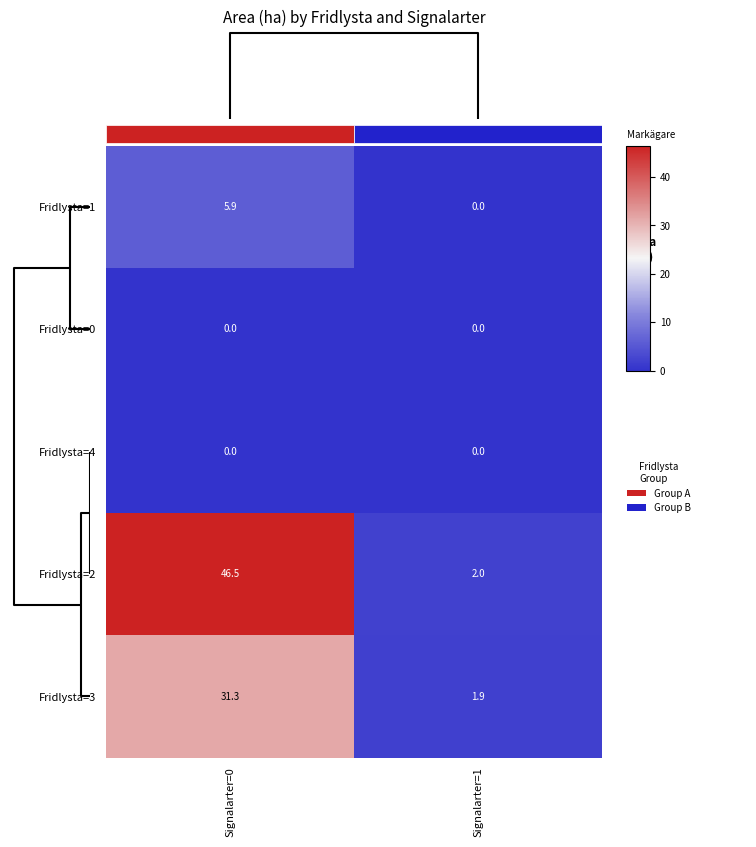

Rank the categories by Fridlysta=3 value from lowest to highest.

Signalarter=1, Signalarter=0